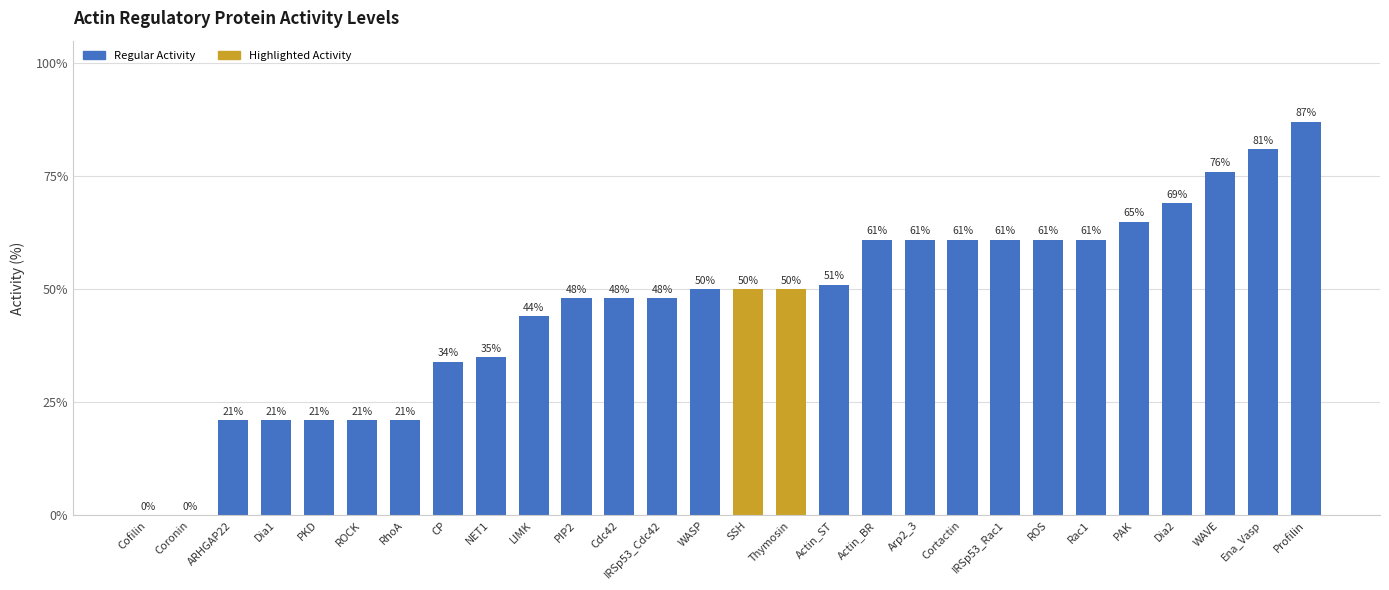

What is the sum of all values?

1307